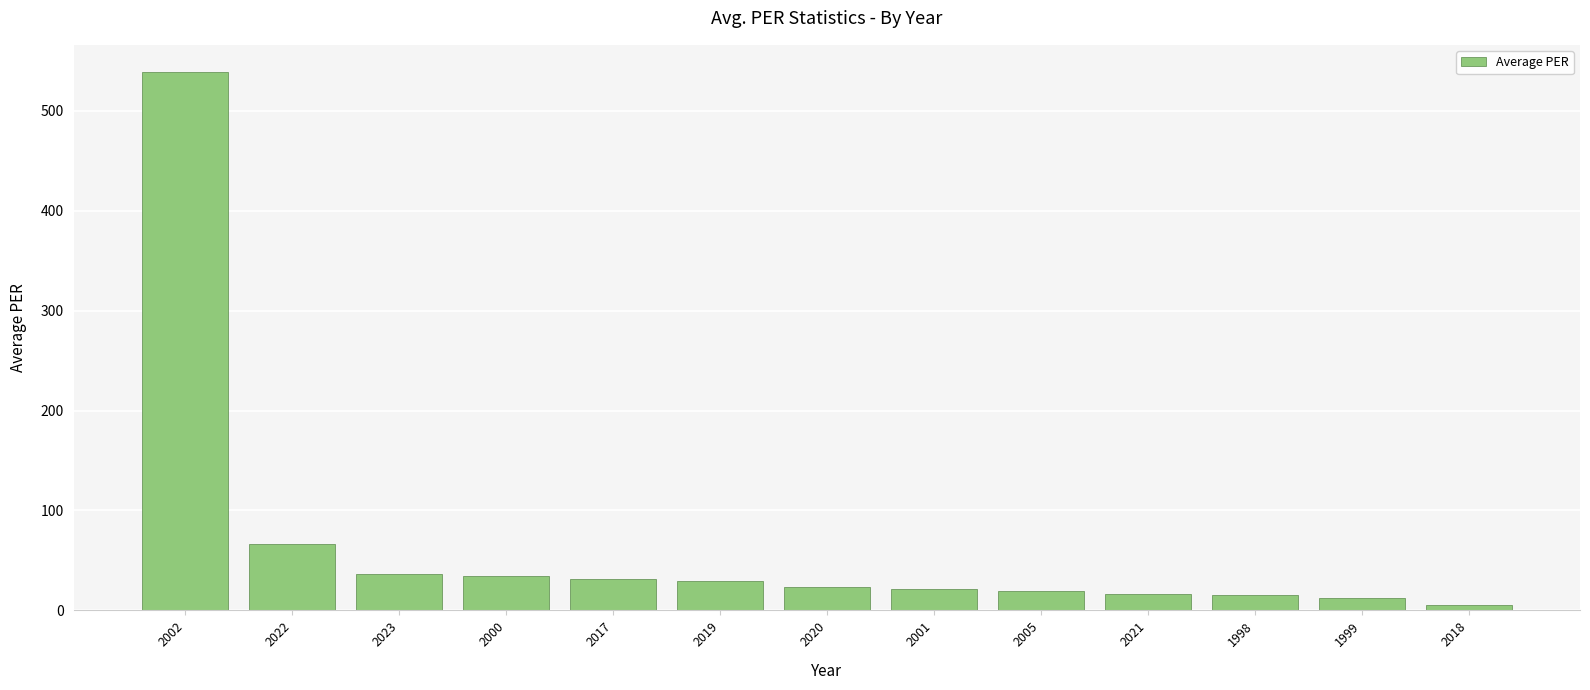

How many data points are less than 23?

6